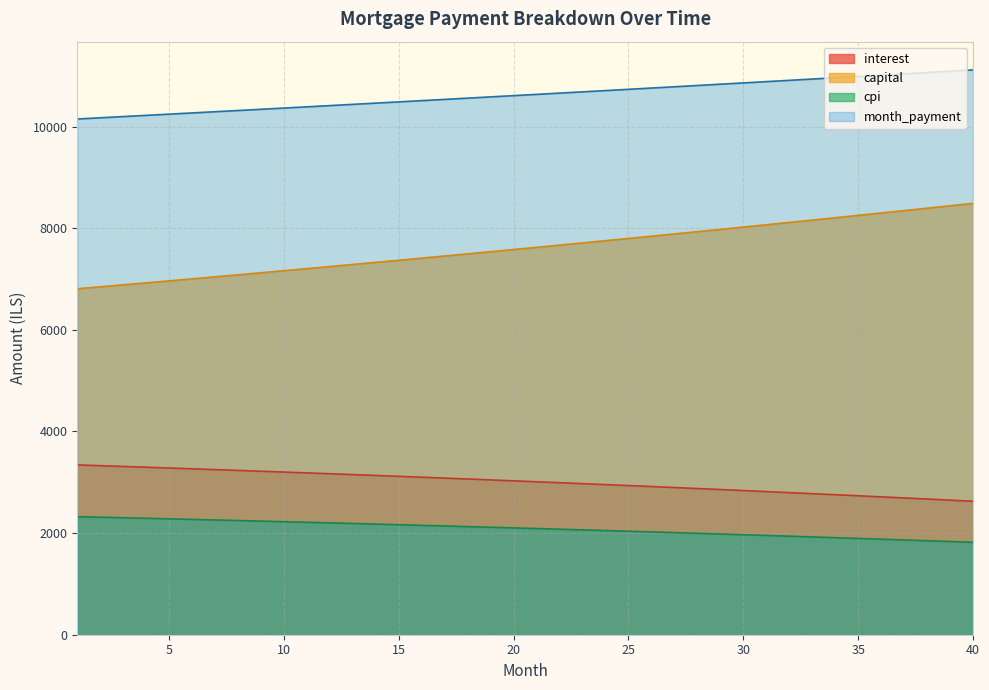

The value of opening_balance at 11 is 3184.1. True or false?

True